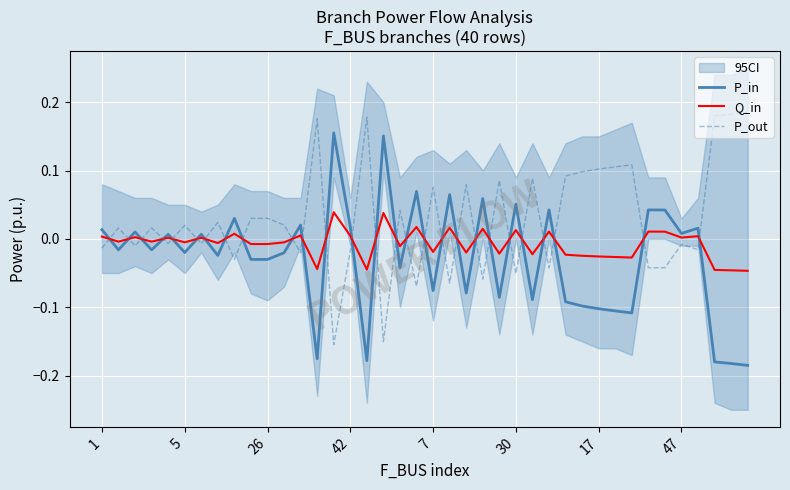

What is the sum of all P_out values?

1.1